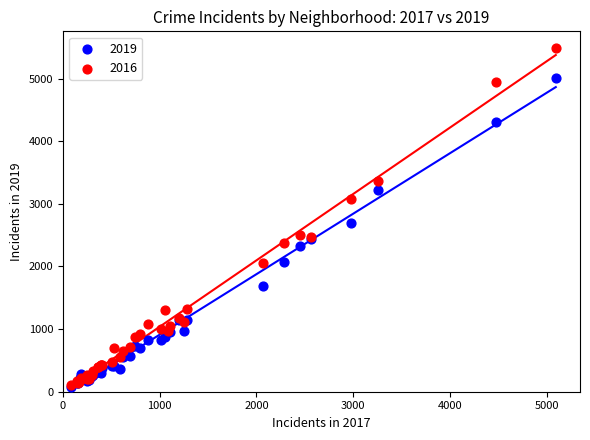

Across all series, what Y value is closest to 2779?

2701